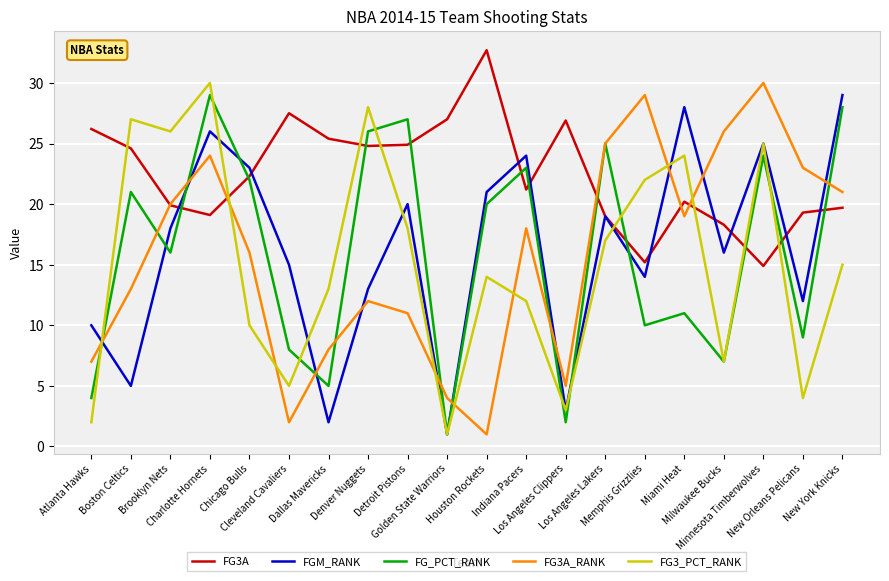

What are all the series names shown in the legend?

FG3A, FGM_RANK, FG_PCT_RANK, FG3A_RANK, FG3_PCT_RANK